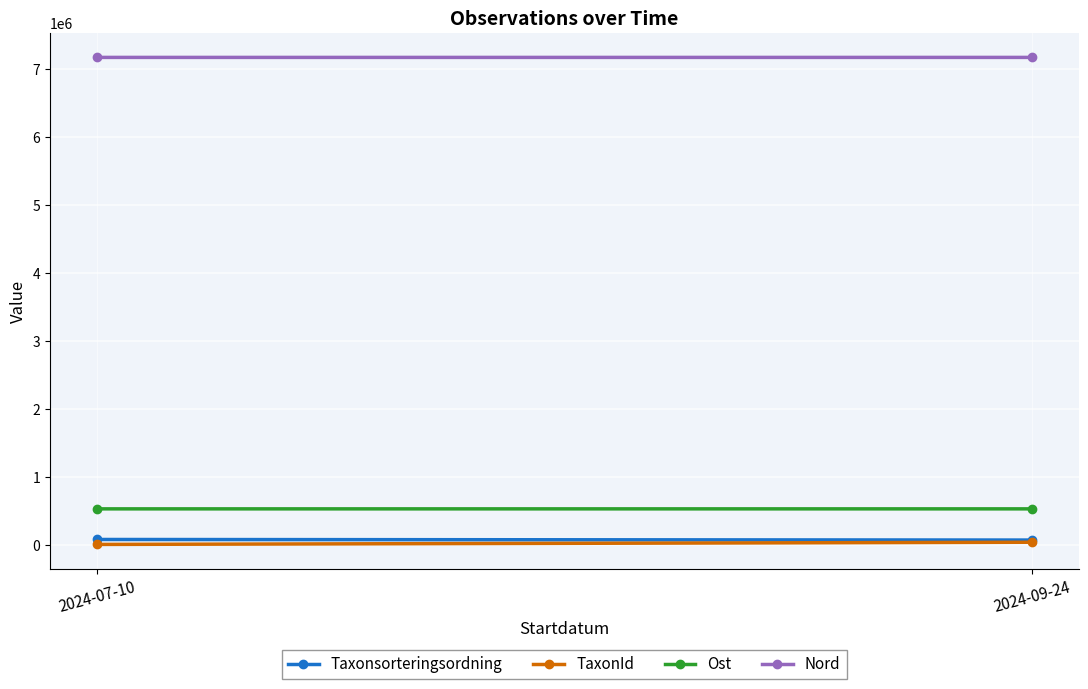

Rank the series at 2024-07-10 from lowest to highest value.

TaxonId, Taxonsorteringsordning, Ost, Nord